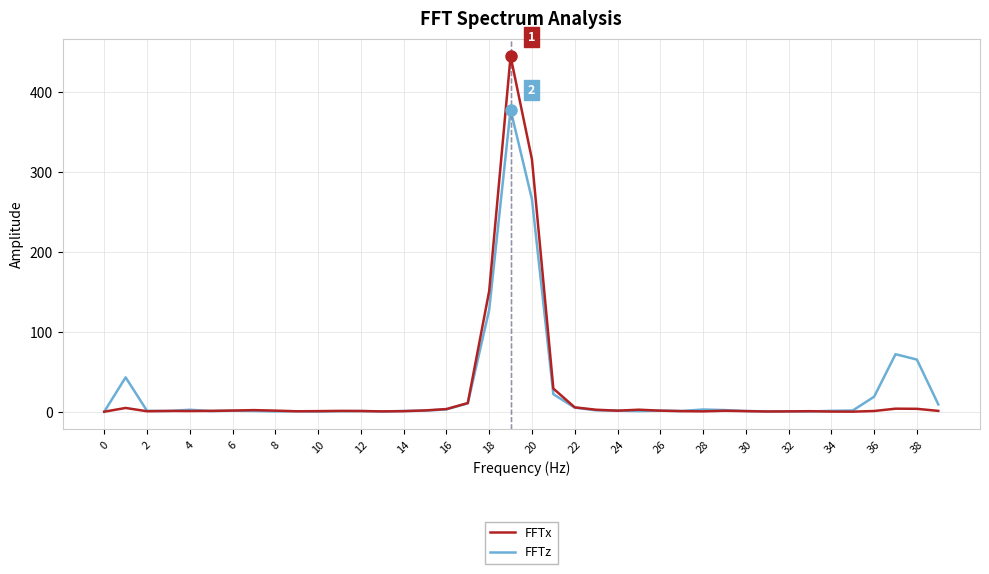

What is the maximum value shown in the chart?

445.1